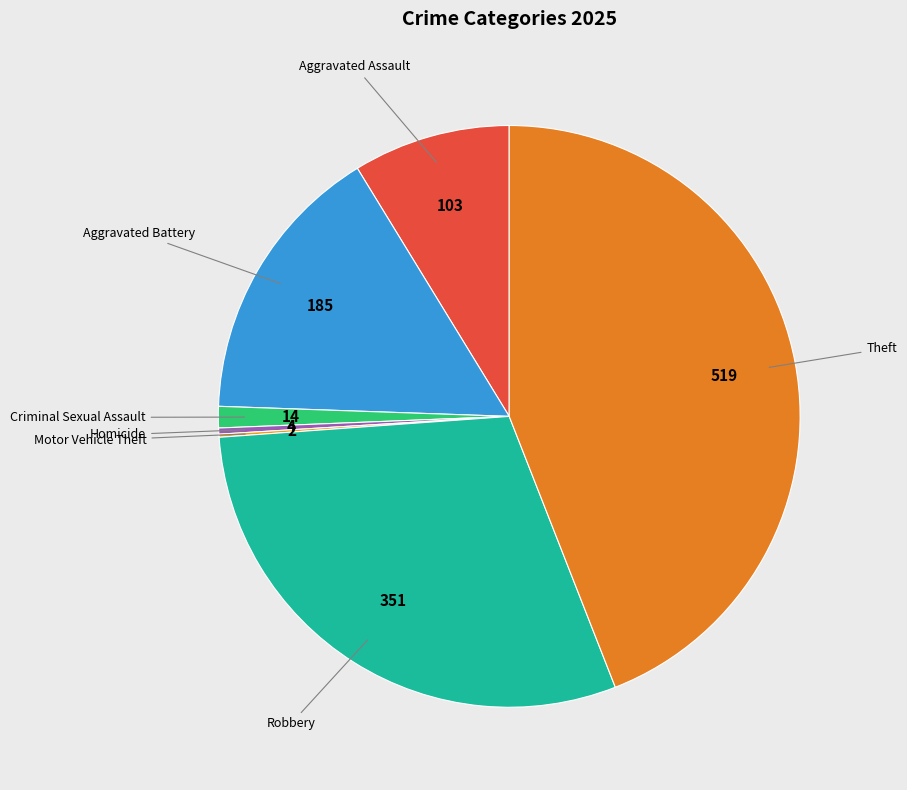

True or false: Aggravated Battery accounts for 9% of the total.

False